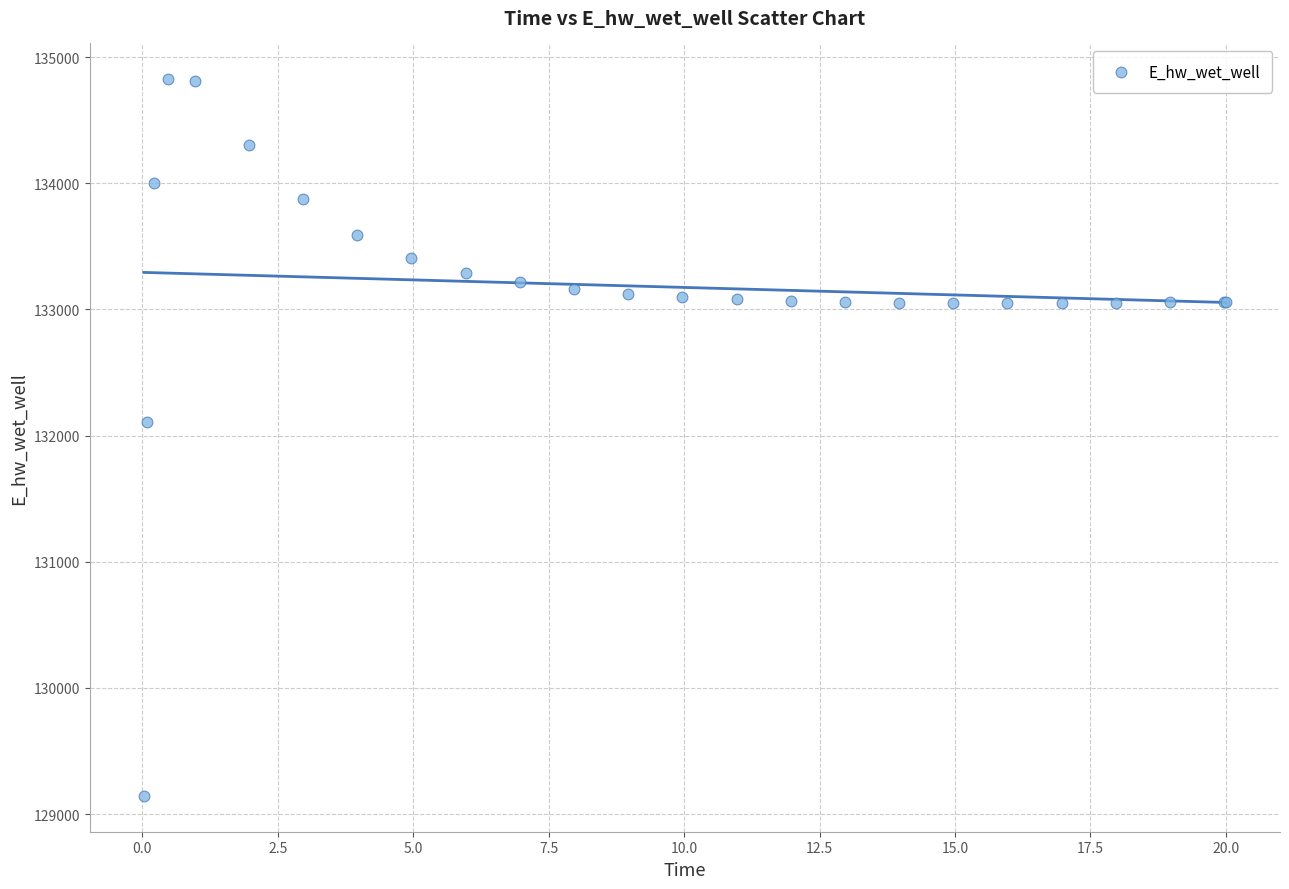

What Y value in the scatter plot is closest to 131984?

132108.4